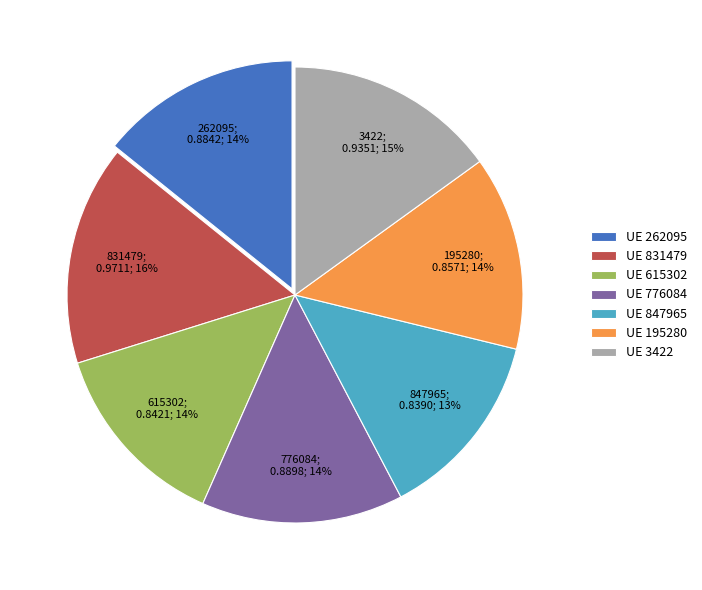

To the nearest percent, what is the average slice percentage?

14%